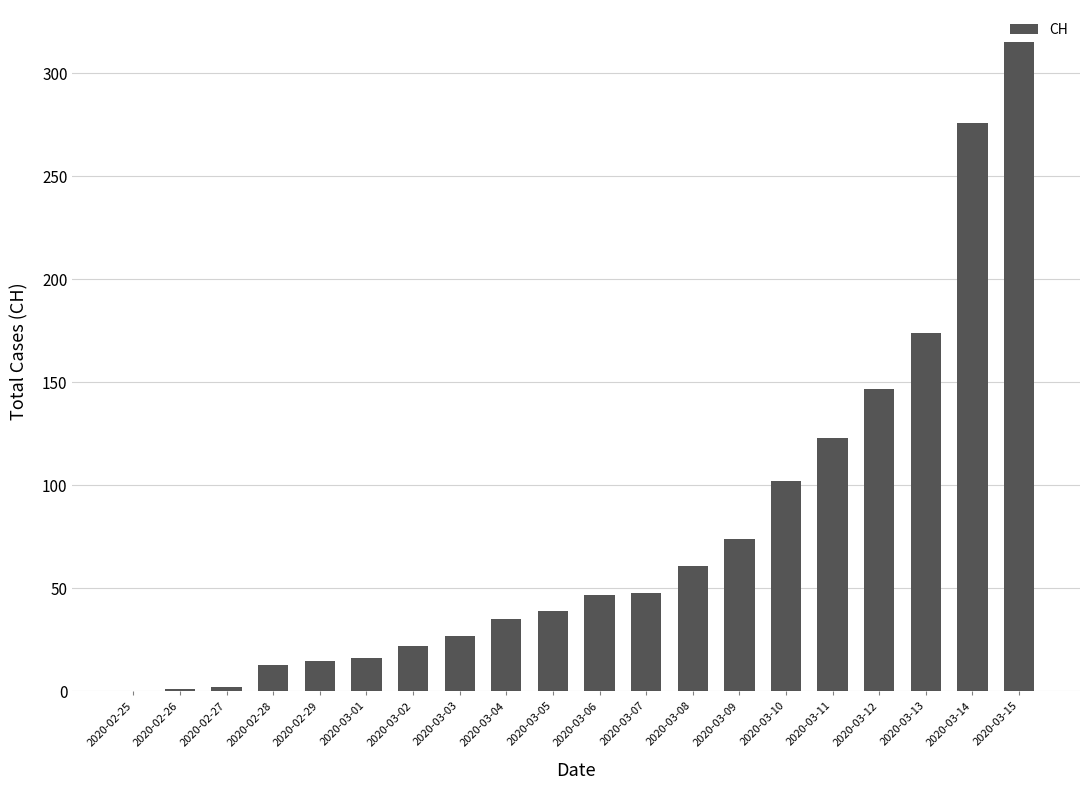

Count the number of categories in the chart.

20